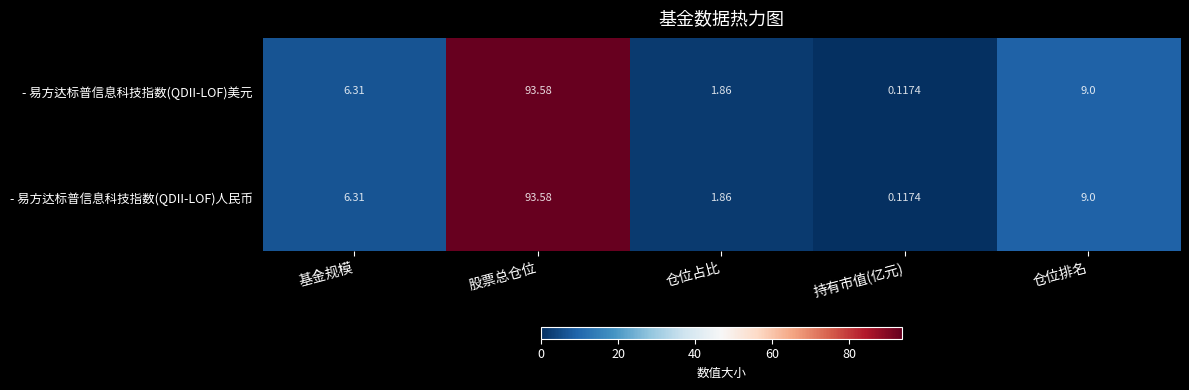

Where is - 易方达标普信息科技指数(QDII-LOF)美元 nearest to the value 46?

仓位排名